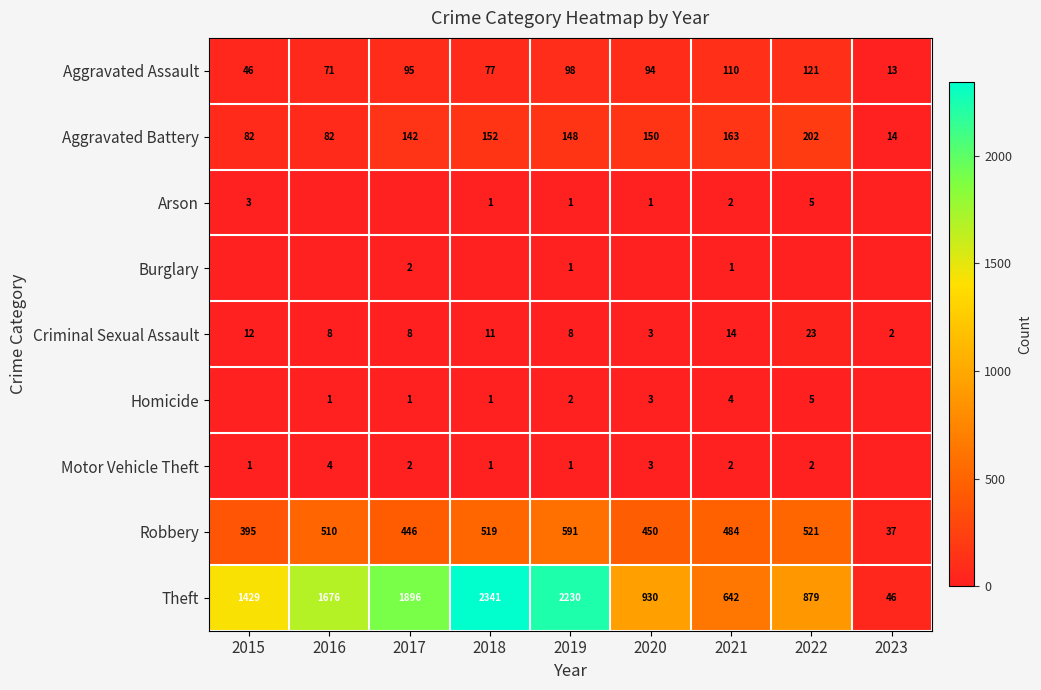

At which label does Criminal Sexual Assault first exceed 8?

2015